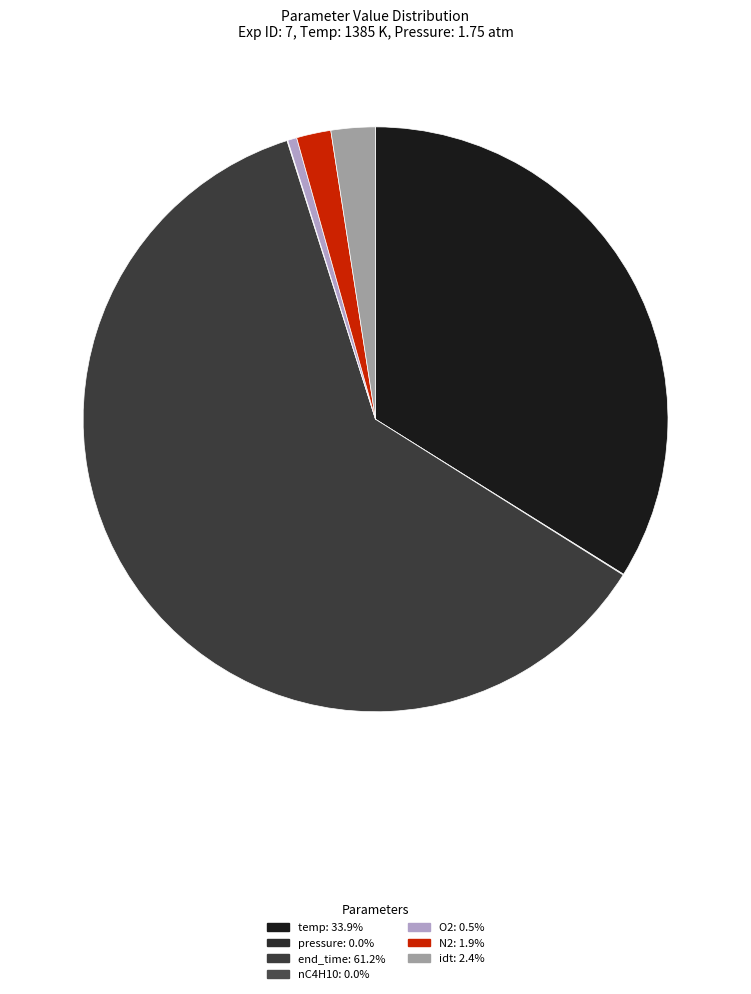

Which category has the smallest portion of the pie?

nC4H10